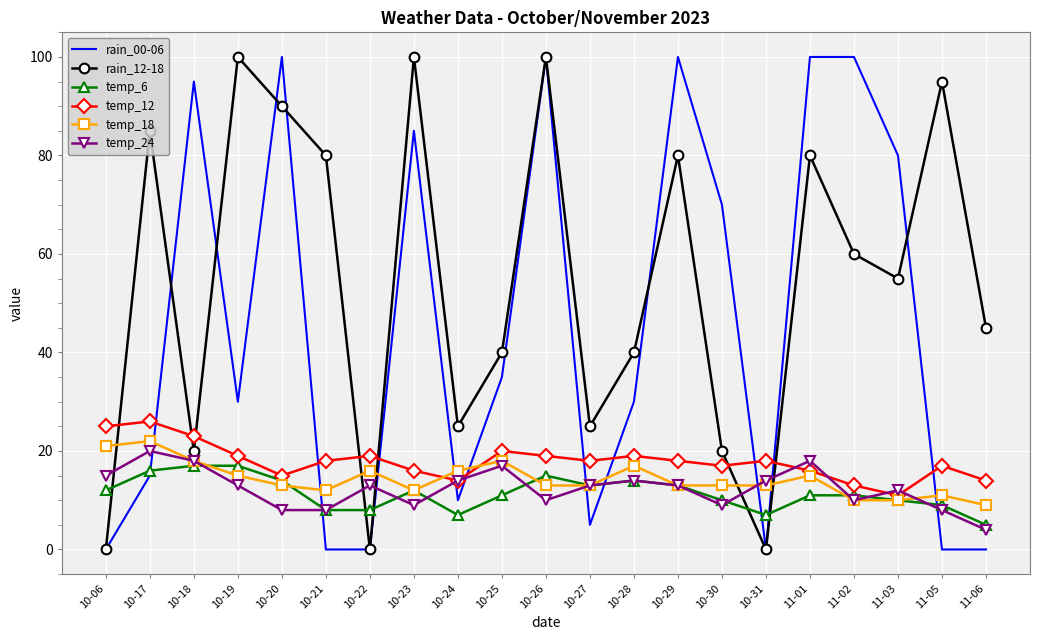

True or false: rain_00-06 has more than 1 points higher than both neighbors.

True